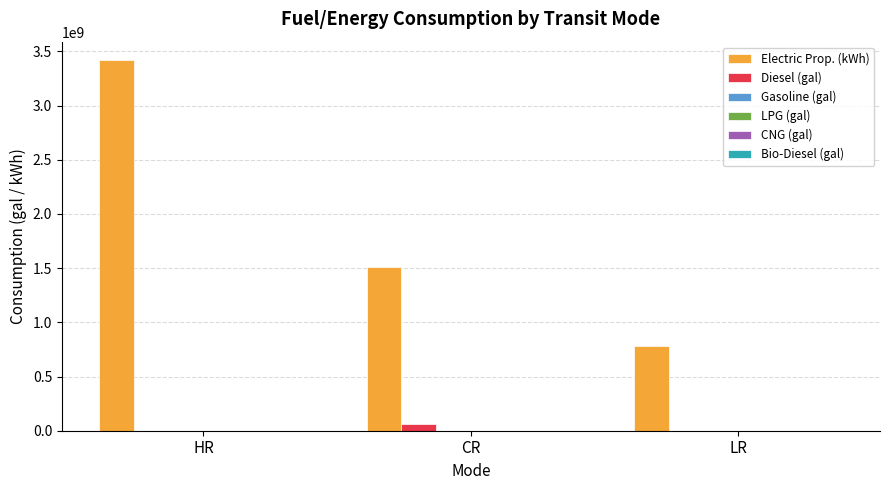

What is the maximum value for Electric Prop. (kWh)?

3418060554